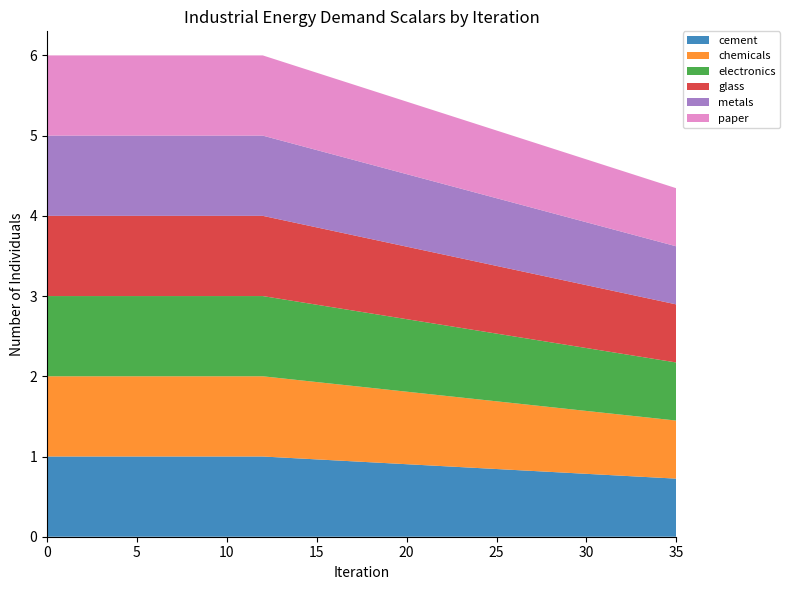

Reading right to left, transcribe all the data shown in this chart.

cement: 35=0.7	34=0.7	33=0.7	32=0.8	31=0.8	30=0.8	29=0.8	28=0.8	27=0.8	26=0.8	25=0.8	24=0.9	23=0.9	22=0.9	21=0.9	20=0.9	19=0.9	18=0.9	17=0.9	16=1.0	15=1.0	14=1.0	13=1.0	12=1.0	11=1.0	10=1.0	9=1.0	8=1.0	7=1.0	6=1.0	5=1.0	4=1.0	3=1.0	2=1.0	1=1.0	0=1.0
chemicals: 35=0.7	34=0.7	33=0.7	32=0.8	31=0.8	30=0.8	29=0.8	28=0.8	27=0.8	26=0.8	25=0.8	24=0.9	23=0.9	22=0.9	21=0.9	20=0.9	19=0.9	18=0.9	17=0.9	16=1.0	15=1.0	14=1.0	13=1.0	12=1.0	11=1.0	10=1.0	9=1.0	8=1.0	7=1.0	6=1.0	5=1.0	4=1.0	3=1.0	2=1.0	1=1.0	0=1.0
electronics: 35=0.7	34=0.7	33=0.7	32=0.8	31=0.8	30=0.8	29=0.8	28=0.8	27=0.8	26=0.8	25=0.8	24=0.9	23=0.9	22=0.9	21=0.9	20=0.9	19=0.9	18=0.9	17=0.9	16=1.0	15=1.0	14=1.0	13=1.0	12=1.0	11=1.0	10=1.0	9=1.0	8=1.0	7=1.0	6=1.0	5=1.0	4=1.0	3=1.0	2=1.0	1=1.0	0=1.0
glass: 35=0.7	34=0.7	33=0.7	32=0.8	31=0.8	30=0.8	29=0.8	28=0.8	27=0.8	26=0.8	25=0.8	24=0.9	23=0.9	22=0.9	21=0.9	20=0.9	19=0.9	18=0.9	17=0.9	16=1.0	15=1.0	14=1.0	13=1.0	12=1.0	11=1.0	10=1.0	9=1.0	8=1.0	7=1.0	6=1.0	5=1.0	4=1.0	3=1.0	2=1.0	1=1.0	0=1.0
metals: 35=0.7	34=0.7	33=0.7	32=0.8	31=0.8	30=0.8	29=0.8	28=0.8	27=0.8	26=0.8	25=0.8	24=0.9	23=0.9	22=0.9	21=0.9	20=0.9	19=0.9	18=0.9	17=0.9	16=1.0	15=1.0	14=1.0	13=1.0	12=1.0	11=1.0	10=1.0	9=1.0	8=1.0	7=1.0	6=1.0	5=1.0	4=1.0	3=1.0	2=1.0	1=1.0	0=1.0
paper: 35=0.7	34=0.7	33=0.7	32=0.8	31=0.8	30=0.8	29=0.8	28=0.8	27=0.8	26=0.8	25=0.8	24=0.9	23=0.9	22=0.9	21=0.9	20=0.9	19=0.9	18=0.9	17=0.9	16=1.0	15=1.0	14=1.0	13=1.0	12=1.0	11=1.0	10=1.0	9=1.0	8=1.0	7=1.0	6=1.0	5=1.0	4=1.0	3=1.0	2=1.0	1=1.0	0=1.0